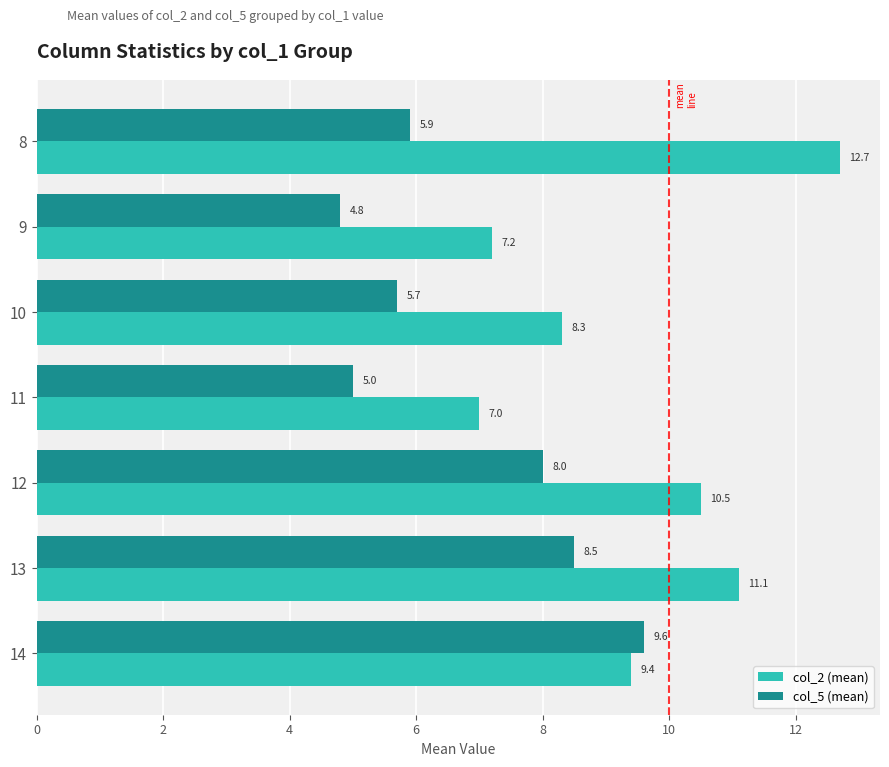

Is it true that col_5 (mean) equals 5.9 at 13?

False